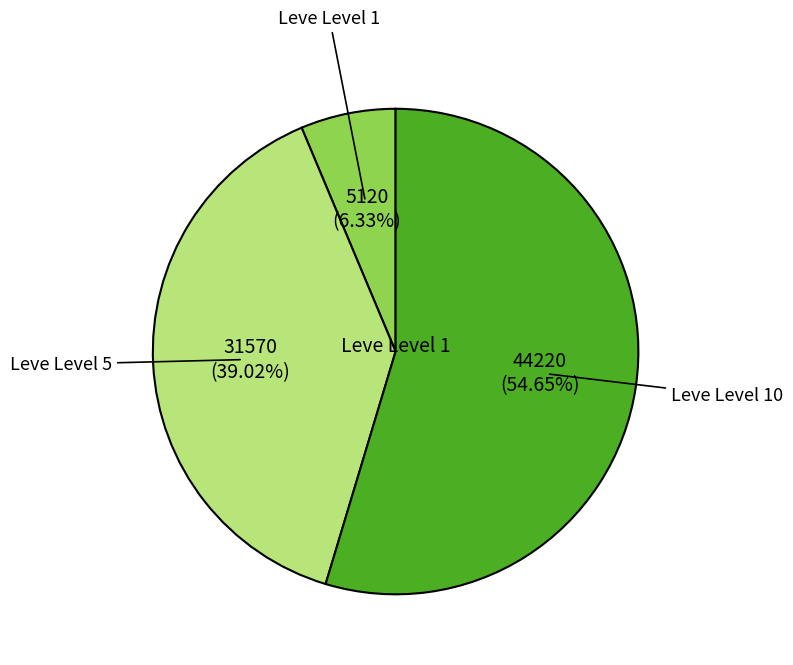

Is there a majority slice in this chart?

Yes